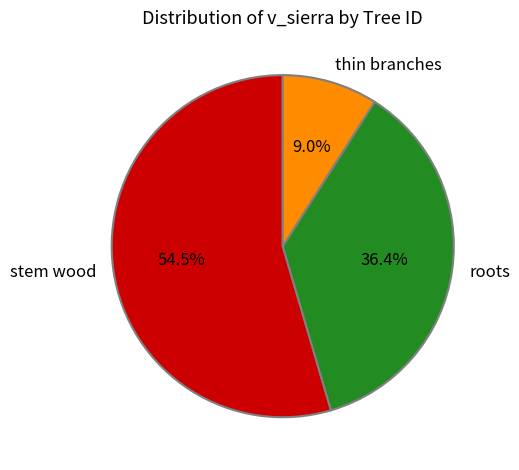

Does any single category account for the majority?

Yes